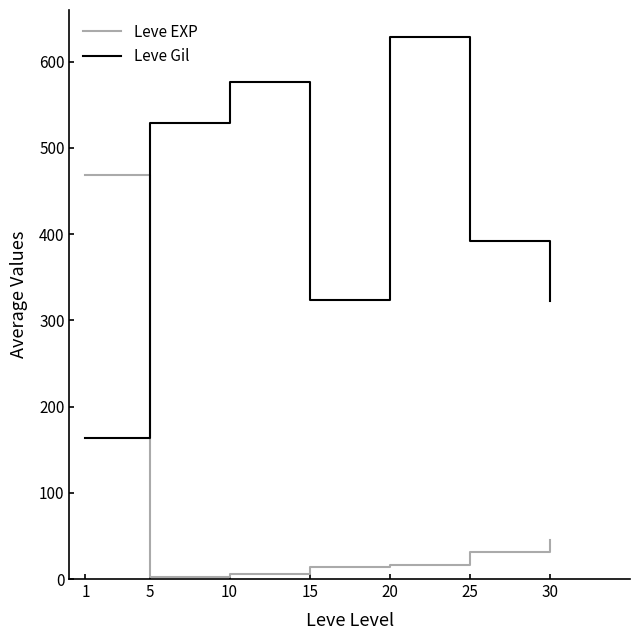

What is the difference between the maximum and minimum values in the Leve EXP series?

466.2